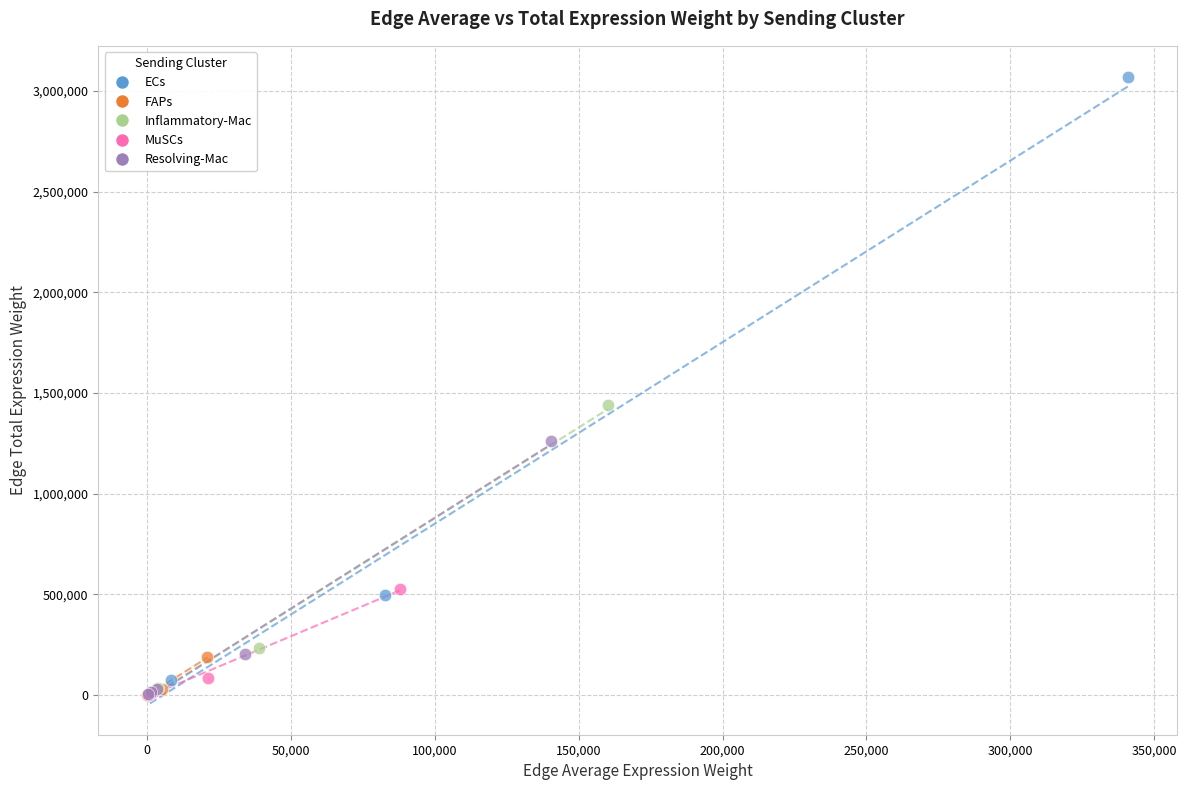

What are all the series names shown in the legend?

ECs, FAPs, Inflammatory-Mac, MuSCs, Resolving-Mac